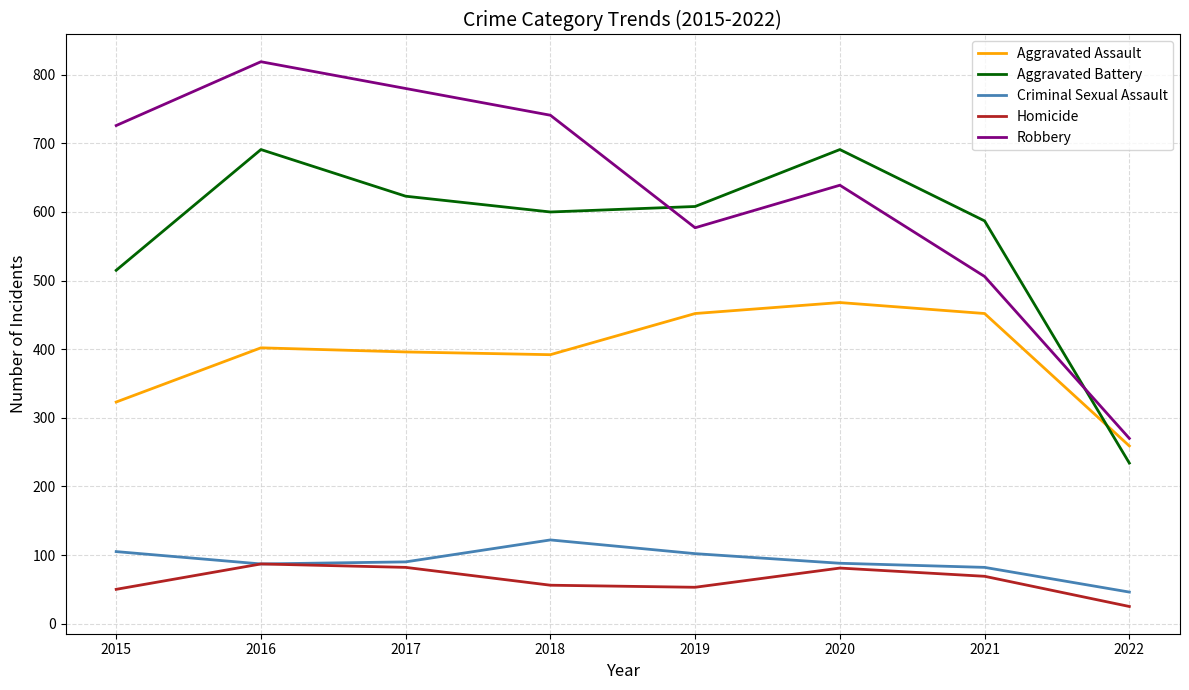

The Robbery series shows 726 at 2015. True or false?

True